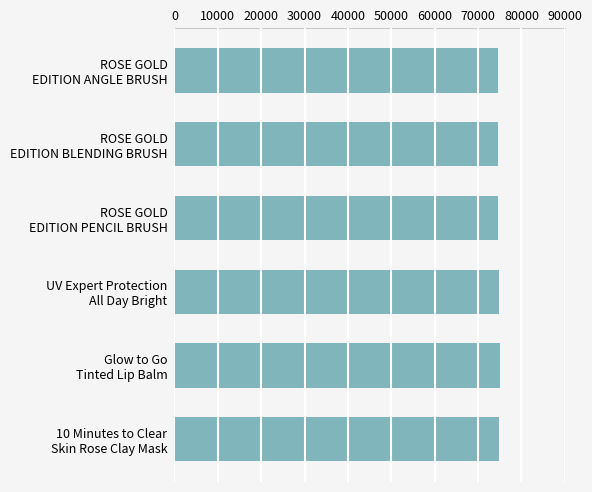

What is the smallest value displayed?

74533